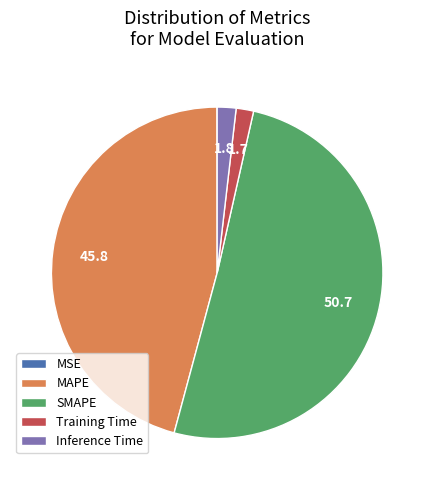

Do Inference Time and SMAPE together represent more than half of the pie?

Yes